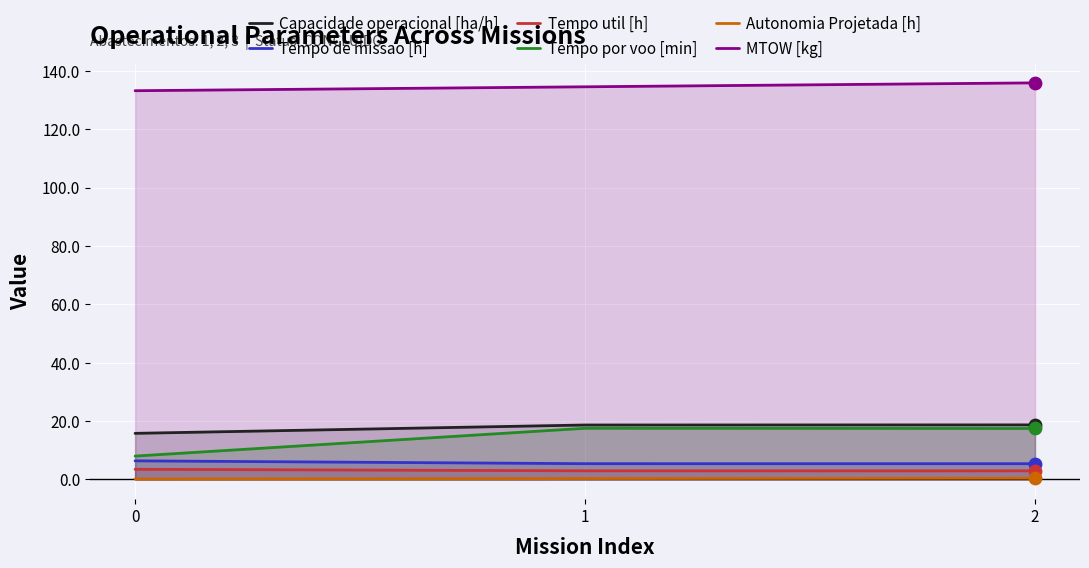

Which series contains the highest Y value?

MTOW [kg]